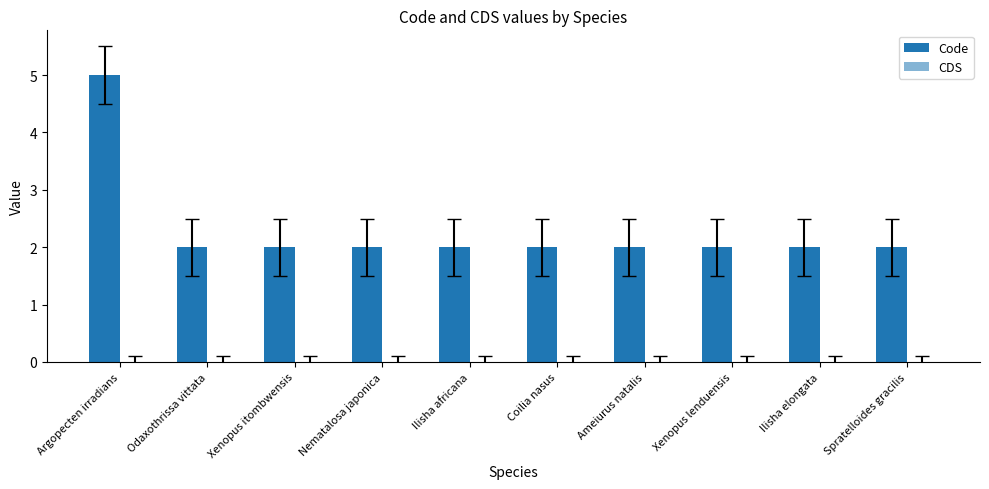

Reading left to right, list all the values displayed in this chart.

Code: 5	2	2	2	2	2	2	2	2	2
CDS: 0	0	0	0	0	0	0	0	0	0